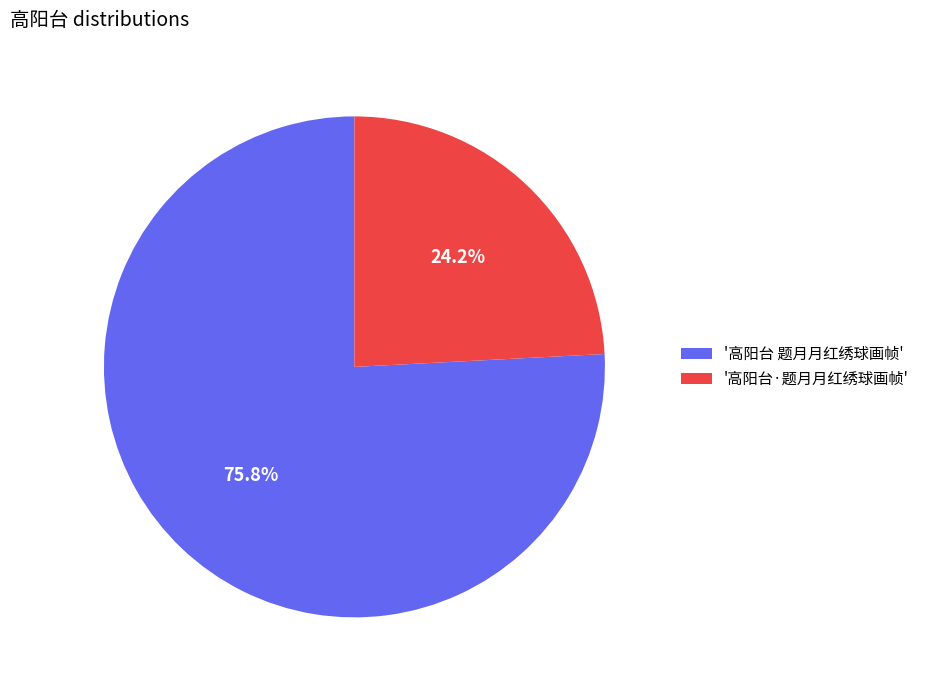

What portion of the pie excludes '高阳台 题月月红绣球画帧'?

24.2%